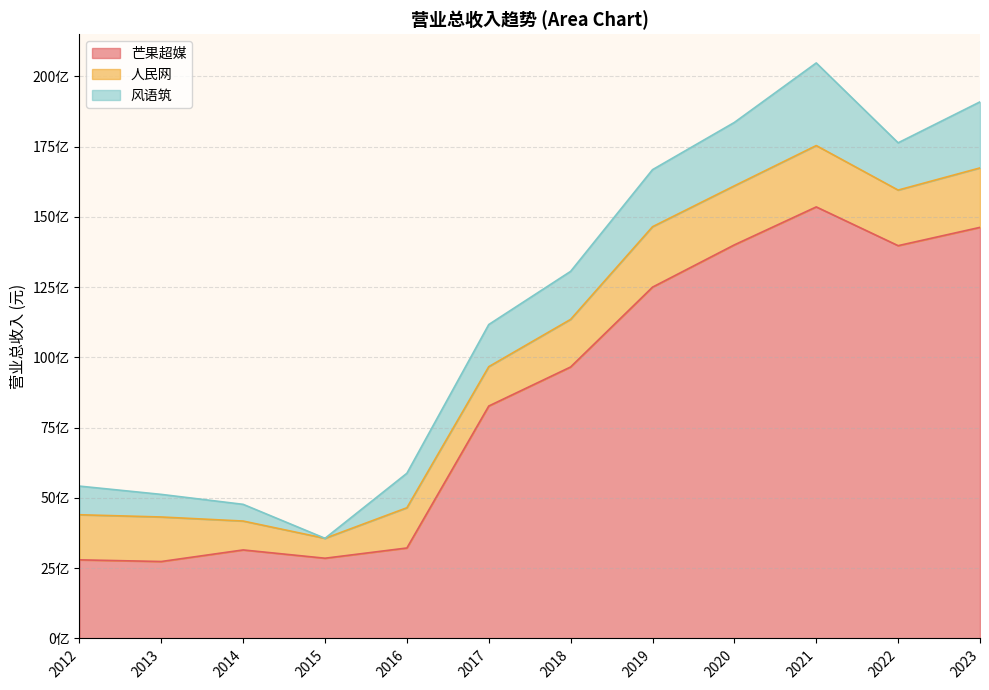

What is the difference between the maximum and minimum values in the 人民网 series?

1474996501.0